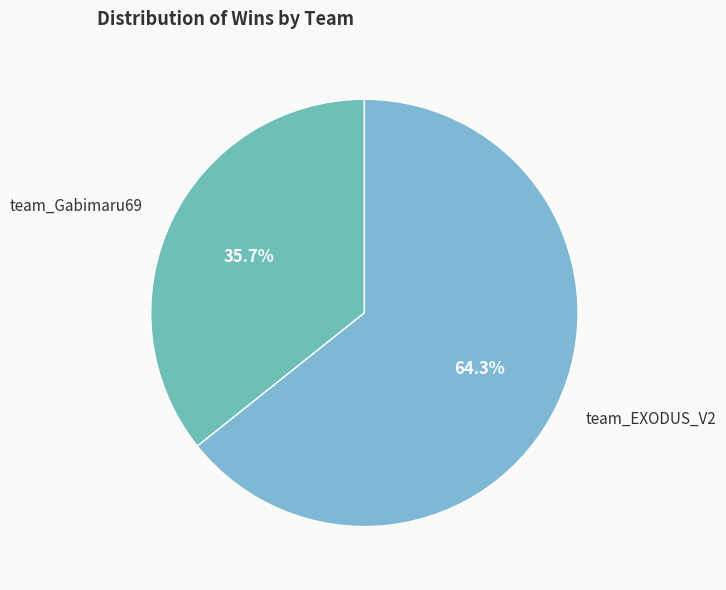

Which slice is the largest?

team_EXODUS_V2